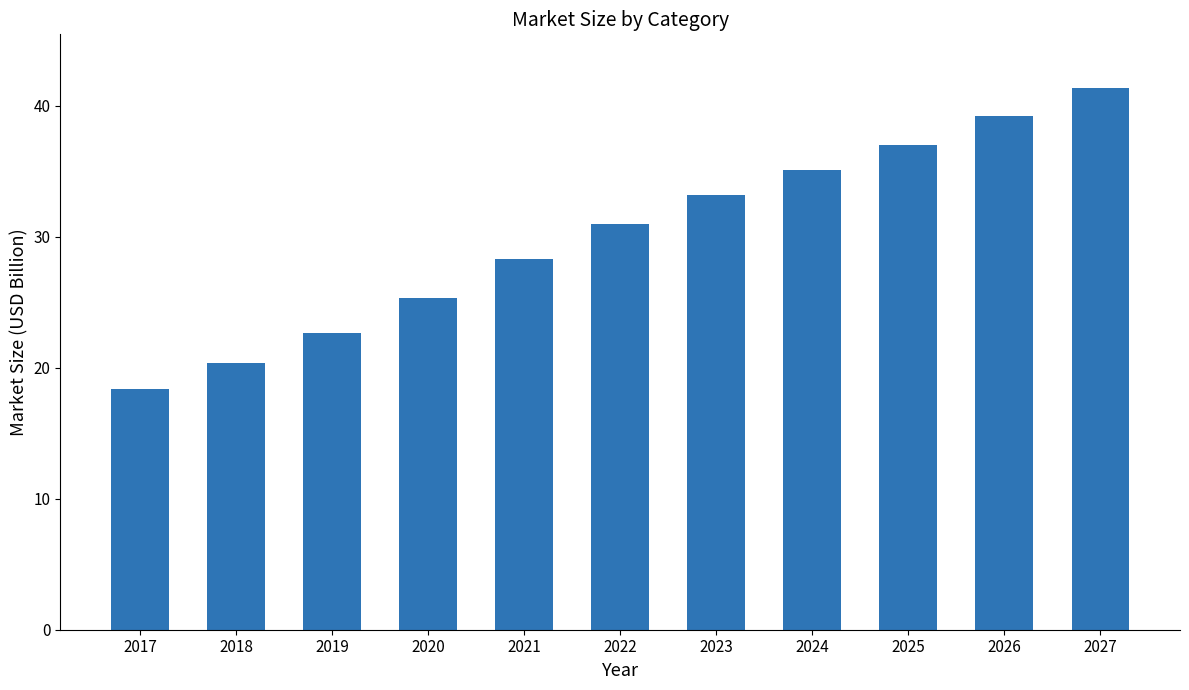

At which label is the value closest to 29?

2021